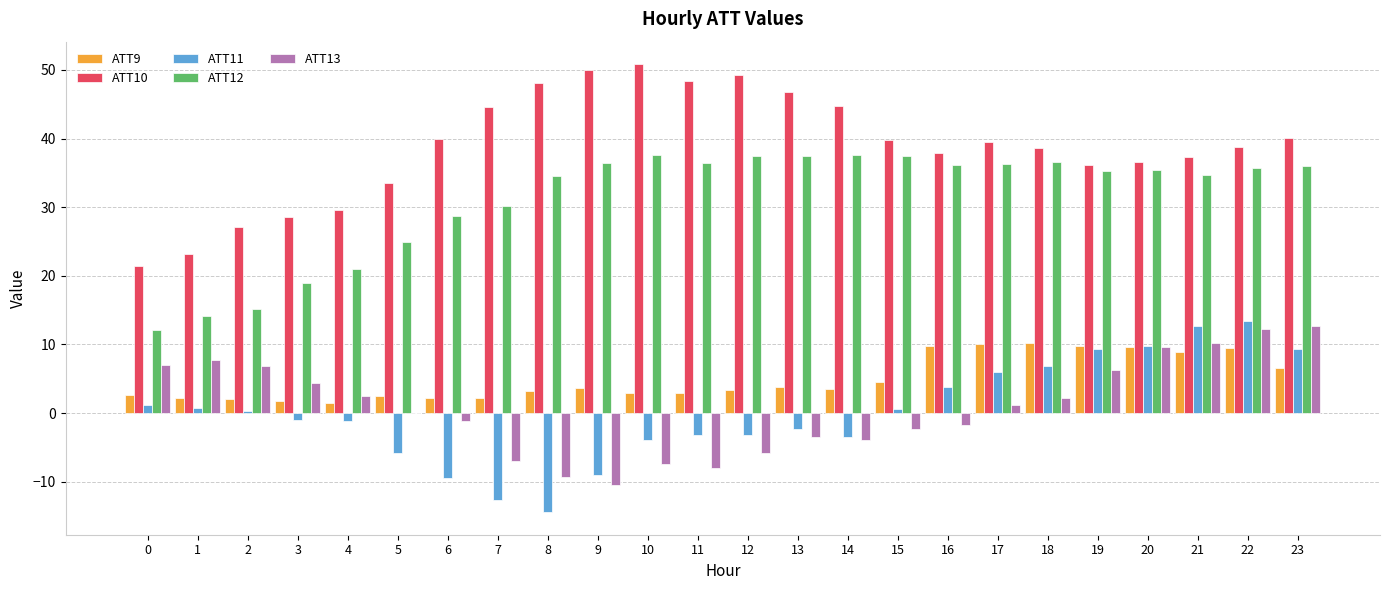

What is the sum of the ATT10 values at 21 and 8?

85.4